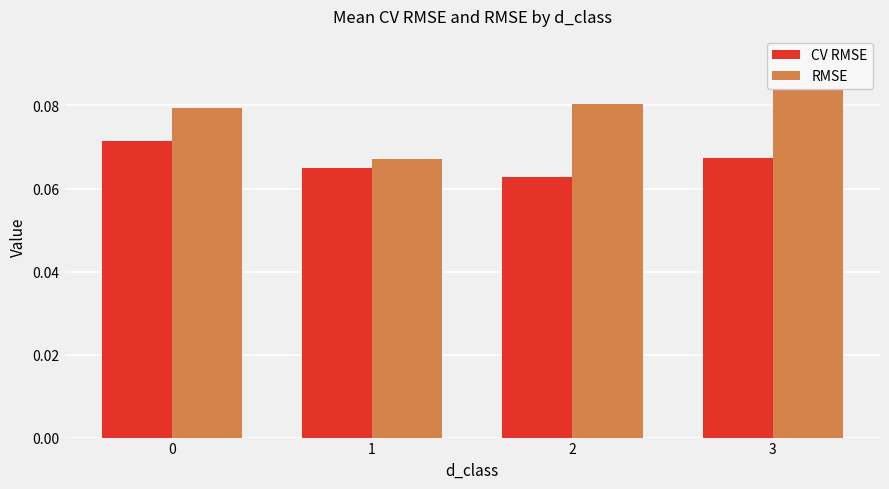

At how many categories does at least one series exceed 0?

4